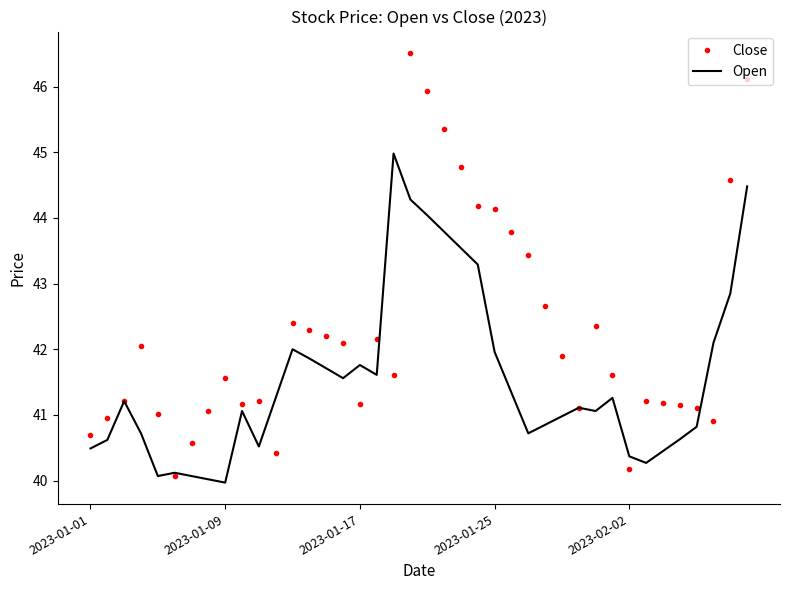

Which series has the largest total across all categories?

Close